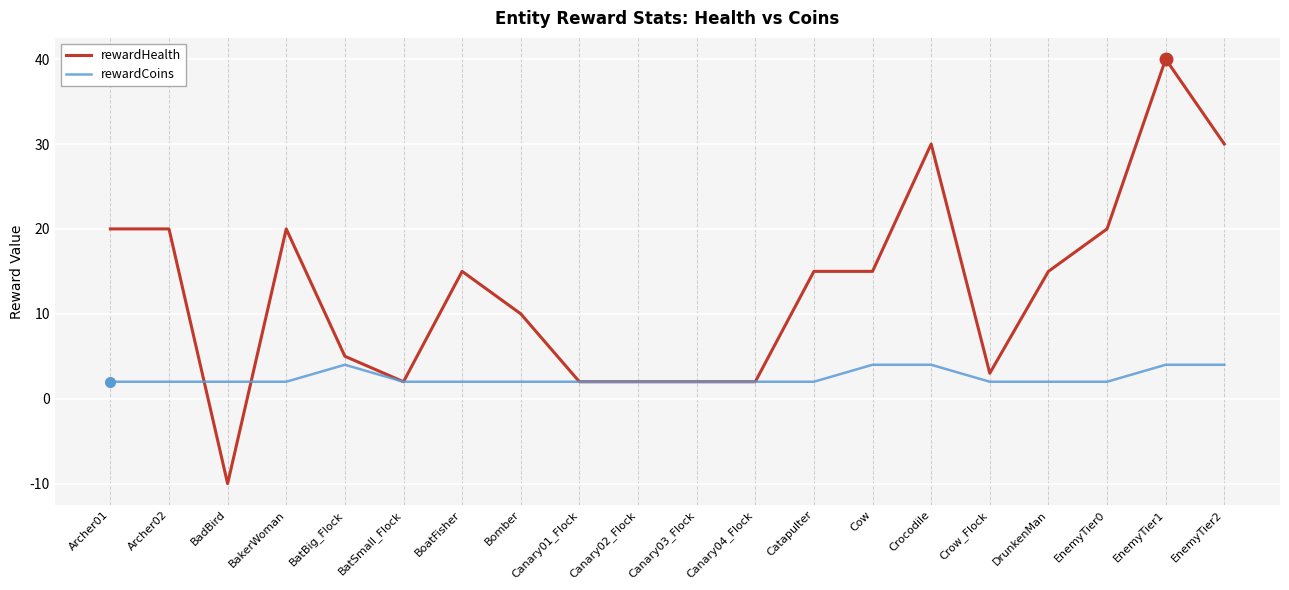

The value of rewardHealth at Catapulter is 6. True or false?

False